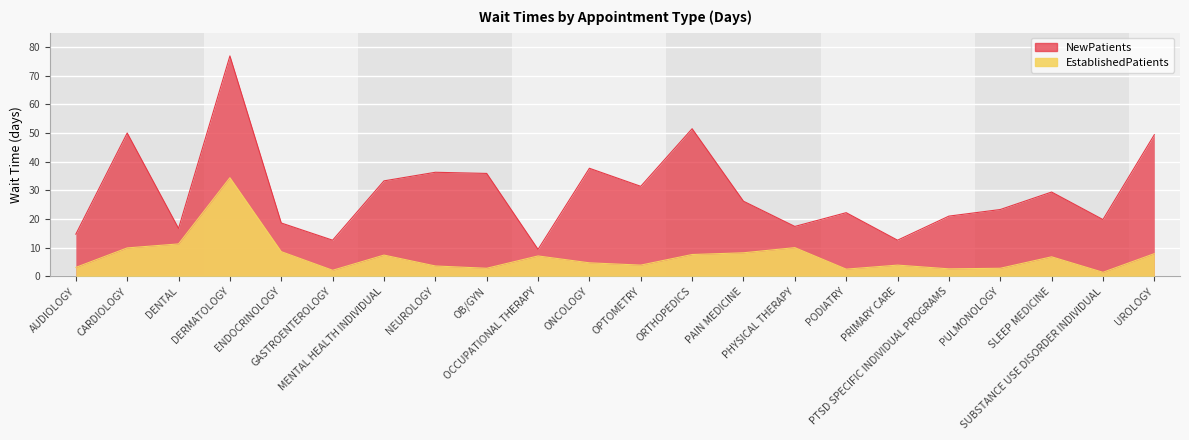

The NewPatients series shows 66.8 at CARDIOLOGY. True or false?

False